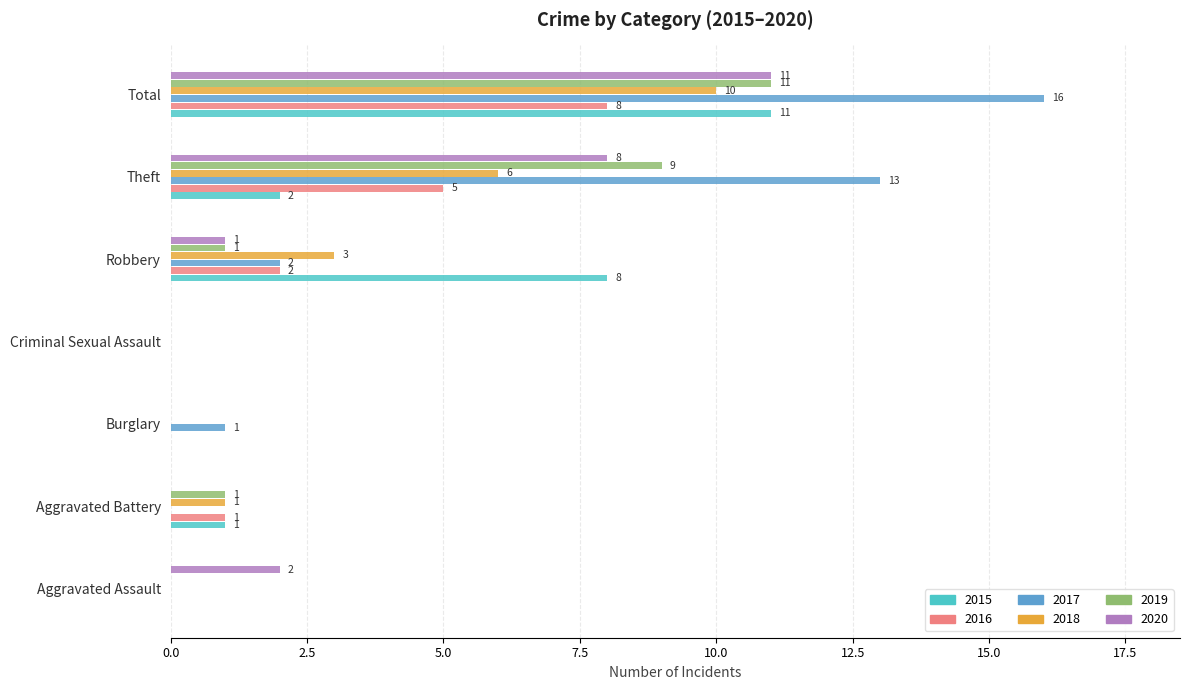

Between Aggravated Battery and Theft, which series saw the biggest shift?

2017